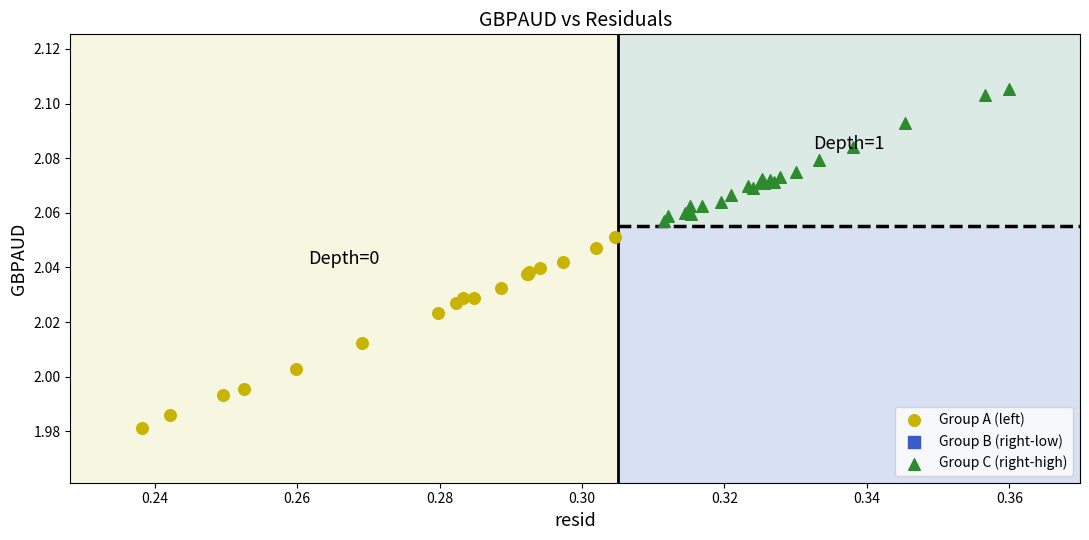

Which series contains the lowest Y value?

Group A (left)